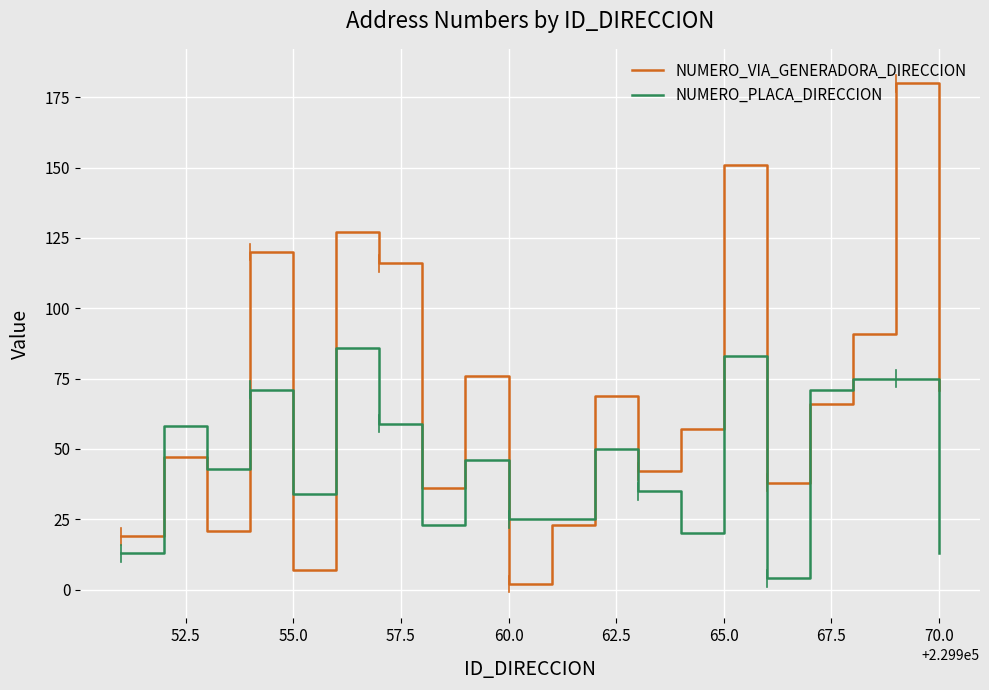

True or false: NUMERO_VIA_GENERADORA_DIRECCION has more than 0 points higher than both neighbors.

True